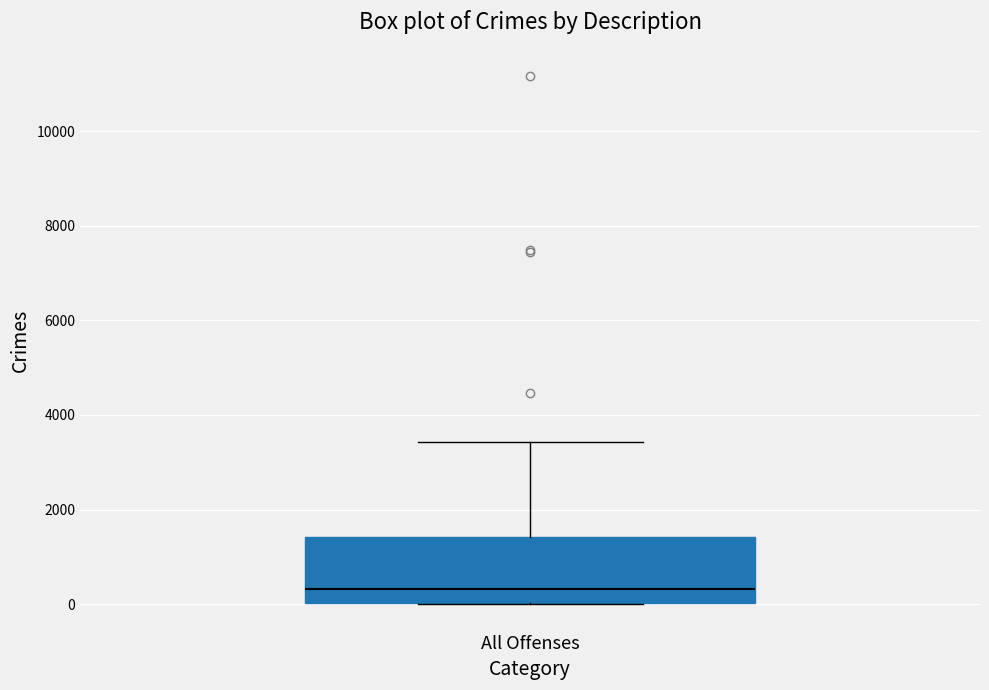

Where is the lower edge of the box for All Offenses on the y-axis? The values are not printed on the chart, so give them approximately, as read against the axis.

0